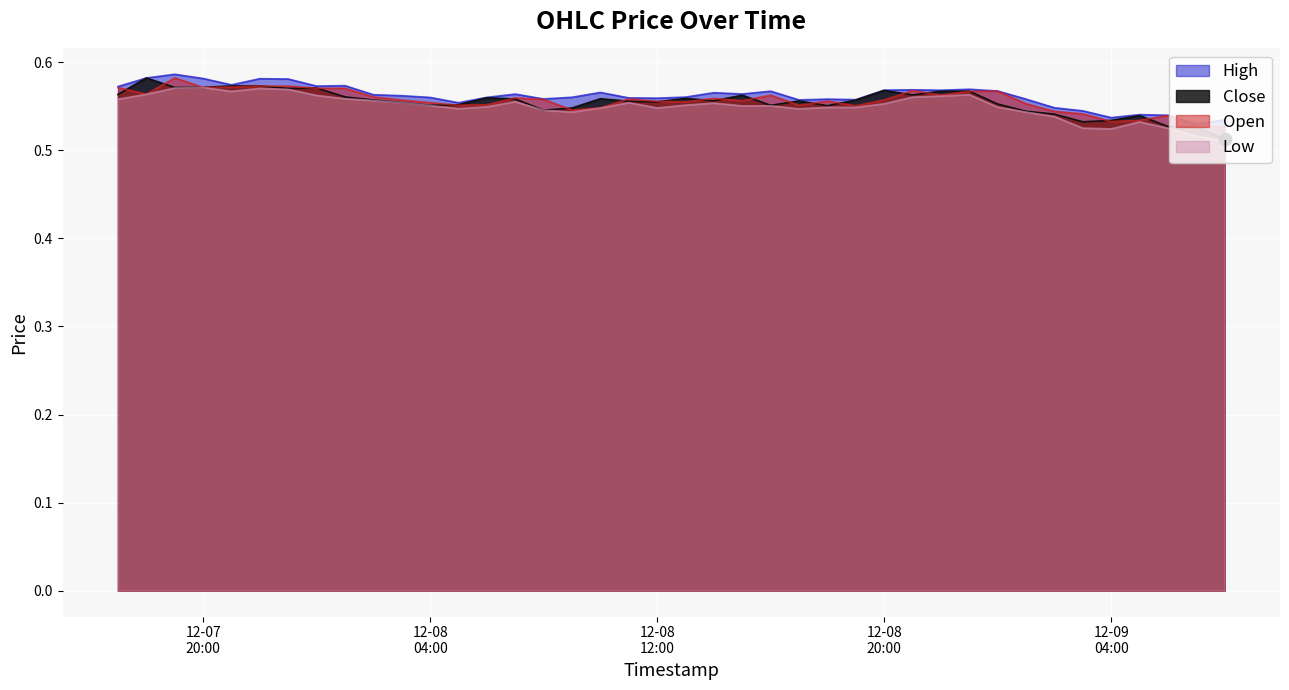

Is the value of High at 2024-12-08 10:00:00 greater than the value of Open at 2024-12-07 19:00:00?

No